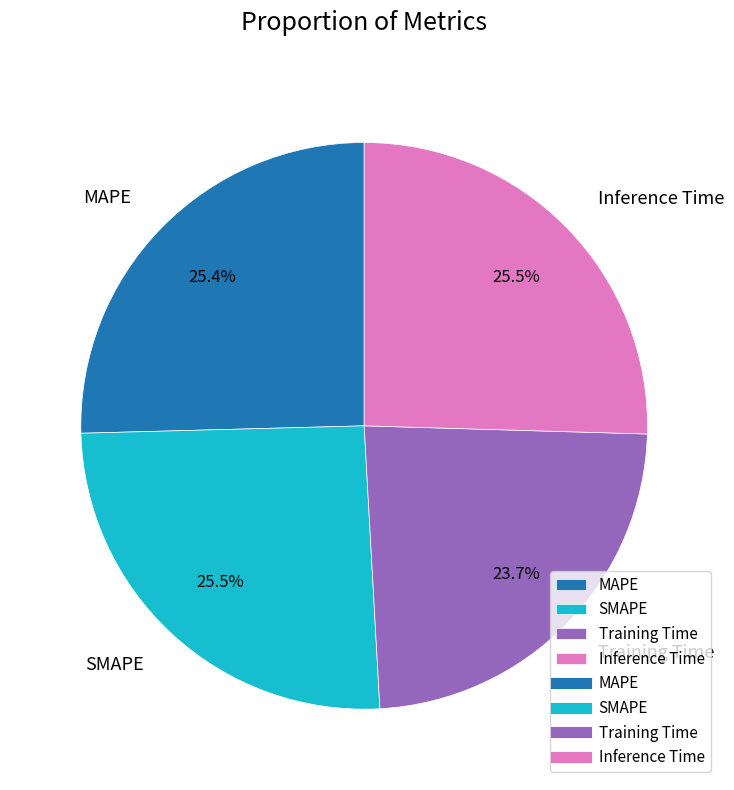

To the nearest percent, what percentage of the pie is MAPE?

25%